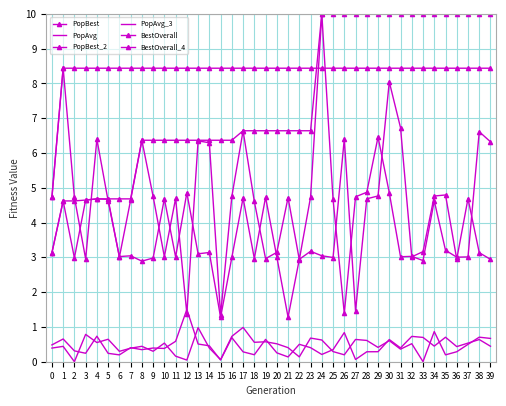

Reading left to right, extract all data points from this chart.

PopBest: 0=3.1	1=4.6	2=3.0	3=4.6	4=4.7	5=4.7	6=3.0	7=4.6	8=6.4	9=4.8	10=3.0	11=4.7	12=1.4	13=6.3	14=6.3	15=1.3	16=4.8	17=6.6	18=4.6	19=3.0	20=3.1	21=4.7	22=2.9	23=4.7	24=10.0	25=4.7	26=1.4	27=4.7	28=4.9	29=6.5	30=4.9	31=3.0	32=3.0	33=2.9	34=4.6	35=3.2	36=3.0	37=3.0	38=6.6	39=6.3
PopAvg: 0=0.4	1=0.4	2=0.0	3=0.8	4=0.6	5=0.6	6=0.3	7=0.4	8=0.4	9=0.3	10=0.5	11=0.2	12=0.0	13=1.0	14=0.4	15=0.1	16=0.7	17=1.0	18=0.6	19=0.6	20=0.5	21=0.4	22=0.1	23=0.7	24=0.6	25=0.3	26=0.2	27=0.6	28=0.6	29=0.4	30=0.6	31=0.4	32=0.5	33=0.0	34=0.9	35=0.2	36=0.3	37=0.5	38=0.7	39=0.7
PopBest_2: 0=4.7	1=8.4	2=4.7	3=3.0	4=6.4	5=4.6	6=3.0	7=3.0	8=2.9	9=3.0	10=4.7	11=3.0	12=4.9	13=3.1	14=3.1	15=1.3	16=3.0	17=4.7	18=3.0	19=4.7	20=3.0	21=1.3	22=2.9	23=3.2	24=3.0	25=3.0	26=6.4	27=1.5	28=4.7	29=4.8	30=8.0	31=6.7	32=3.0	33=3.2	34=4.8	35=4.8	36=2.9	37=4.7	38=3.1	39=2.9
PopAvg_3: 0=0.5	1=0.7	2=0.3	3=0.2	4=0.7	5=0.2	6=0.2	7=0.4	8=0.3	9=0.4	10=0.4	11=0.6	12=1.5	13=0.5	14=0.5	15=0.0	16=0.7	17=0.3	18=0.2	19=0.6	20=0.3	21=0.1	22=0.5	23=0.4	24=0.2	25=0.3	26=0.8	27=0.1	28=0.3	29=0.3	30=0.6	31=0.4	32=0.7	33=0.7	34=0.4	35=0.7	36=0.4	37=0.5	38=0.6	39=0.4
BestOverall: 0=3.1	1=4.6	2=4.6	3=4.6	4=4.7	5=4.7	6=4.7	7=4.7	8=6.4	9=6.4	10=6.4	11=6.4	12=6.4	13=6.4	14=6.4	15=6.4	16=6.4	17=6.6	18=6.6	19=6.6	20=6.6	21=6.6	22=6.6	23=6.6	24=10.0	25=10.0	26=10.0	27=10.0	28=10.0	29=10.0	30=10.0	31=10.0	32=10.0	33=10.0	34=10.0	35=10.0	36=10.0	37=10.0	38=10.0	39=10.0
BestOverall_4: 0=4.7	1=8.4	2=8.4	3=8.4	4=8.4	5=8.4	6=8.4	7=8.4	8=8.4	9=8.4	10=8.4	11=8.4	12=8.4	13=8.4	14=8.4	15=8.4	16=8.4	17=8.4	18=8.4	19=8.4	20=8.4	21=8.4	22=8.4	23=8.4	24=8.4	25=8.4	26=8.4	27=8.4	28=8.4	29=8.4	30=8.4	31=8.4	32=8.4	33=8.4	34=8.4	35=8.4	36=8.4	37=8.4	38=8.4	39=8.4